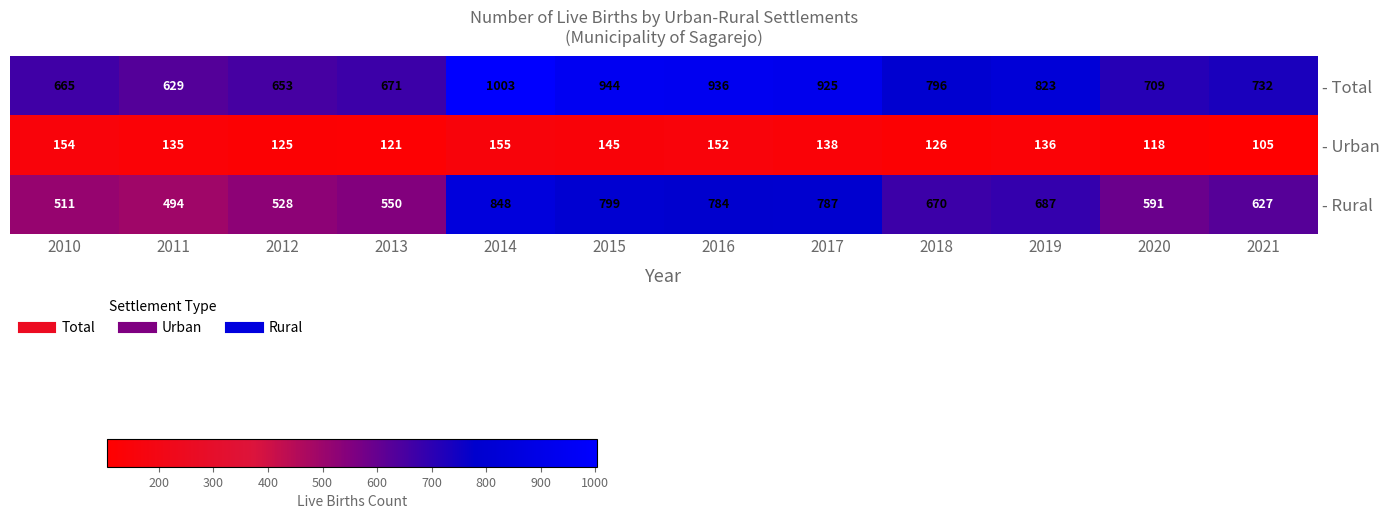

Rank the series by their maximum value, from highest to lowest.

- Total, - Rural, - Urban